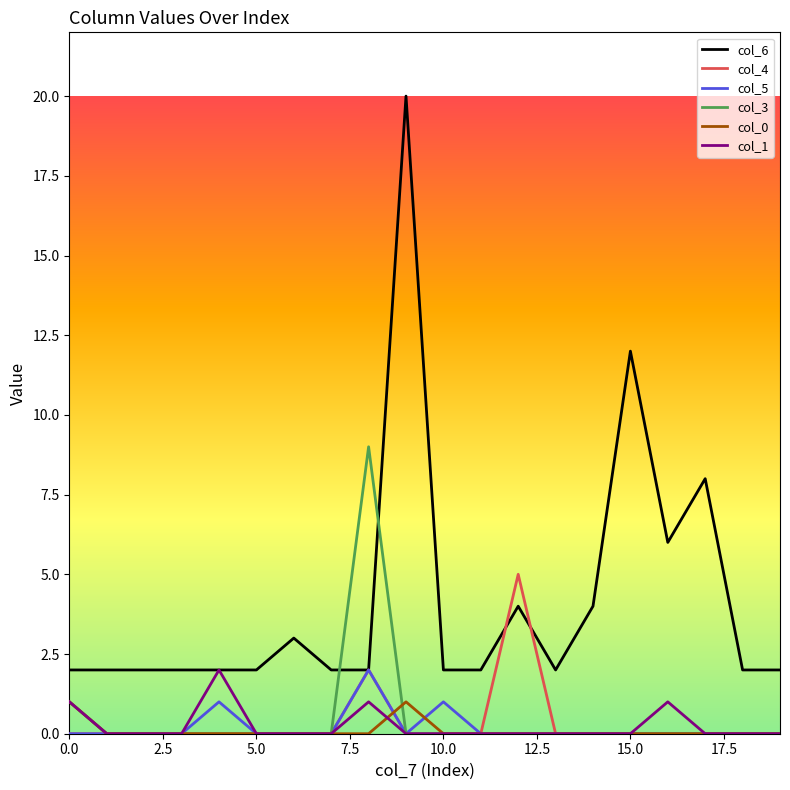

True or false: col_0 and col_6 intersect in this chart.

False